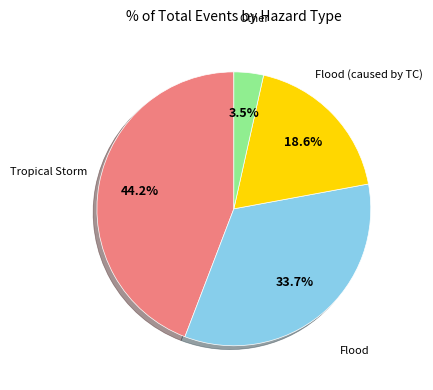

Is there any slice that represents more than half of the pie?

No